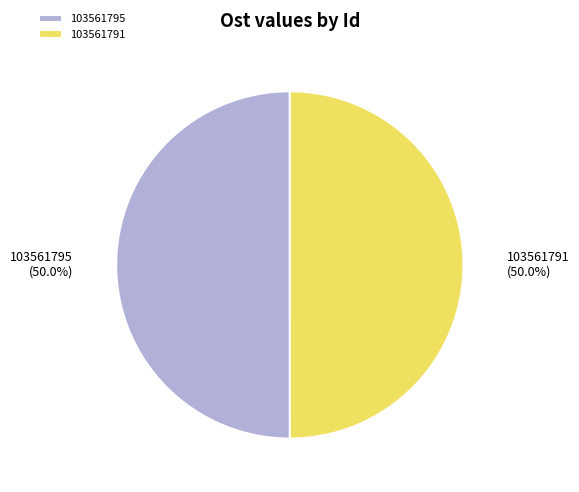

What percentage is the 103561791 slice, to the nearest percent?

50%